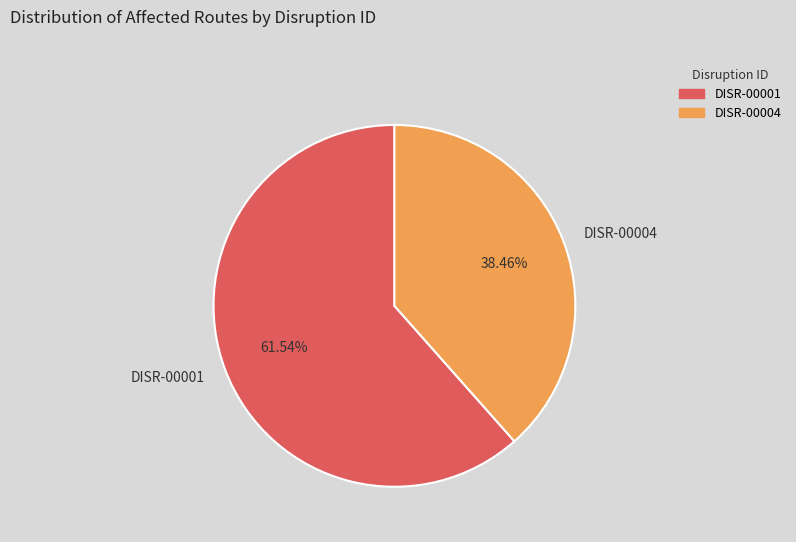

Is there a majority slice in this chart?

Yes